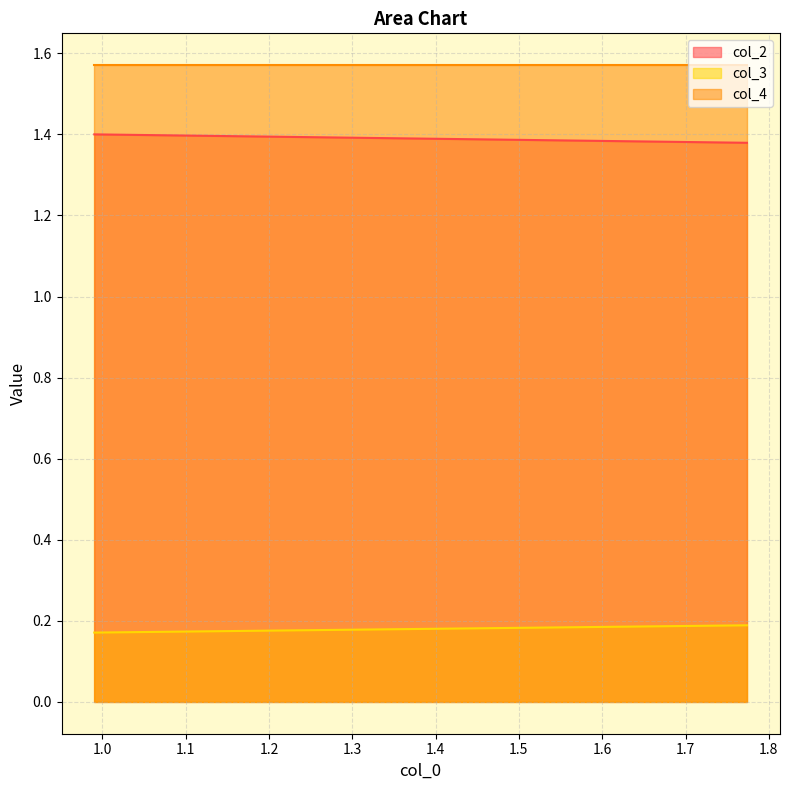

What are all the series names shown in the legend?

col_2, col_3, col_4